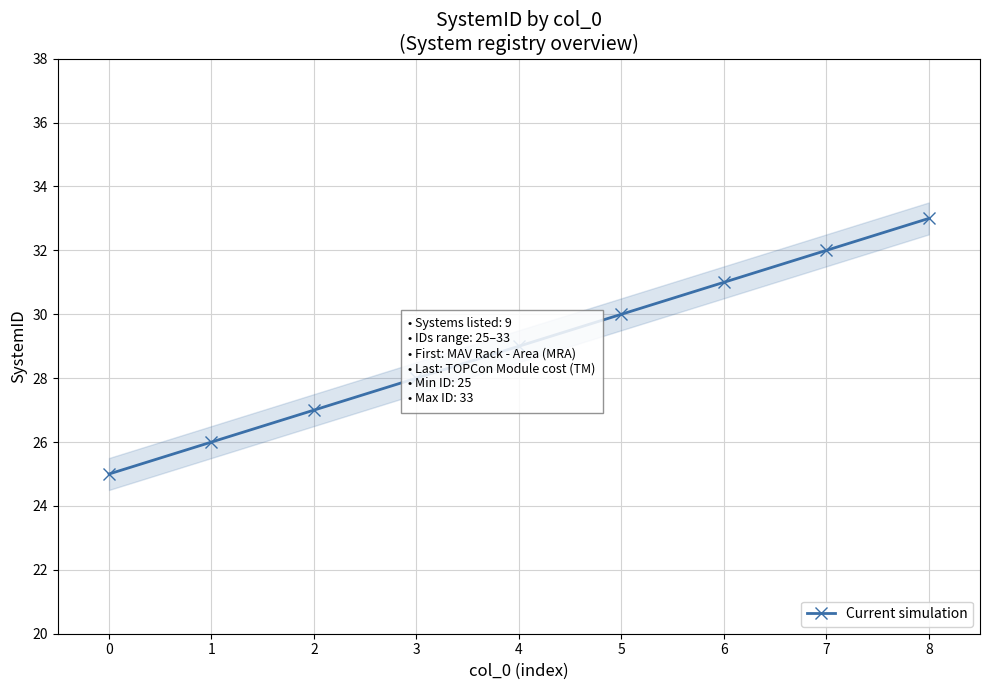

Count the number of values greater than 29.

4